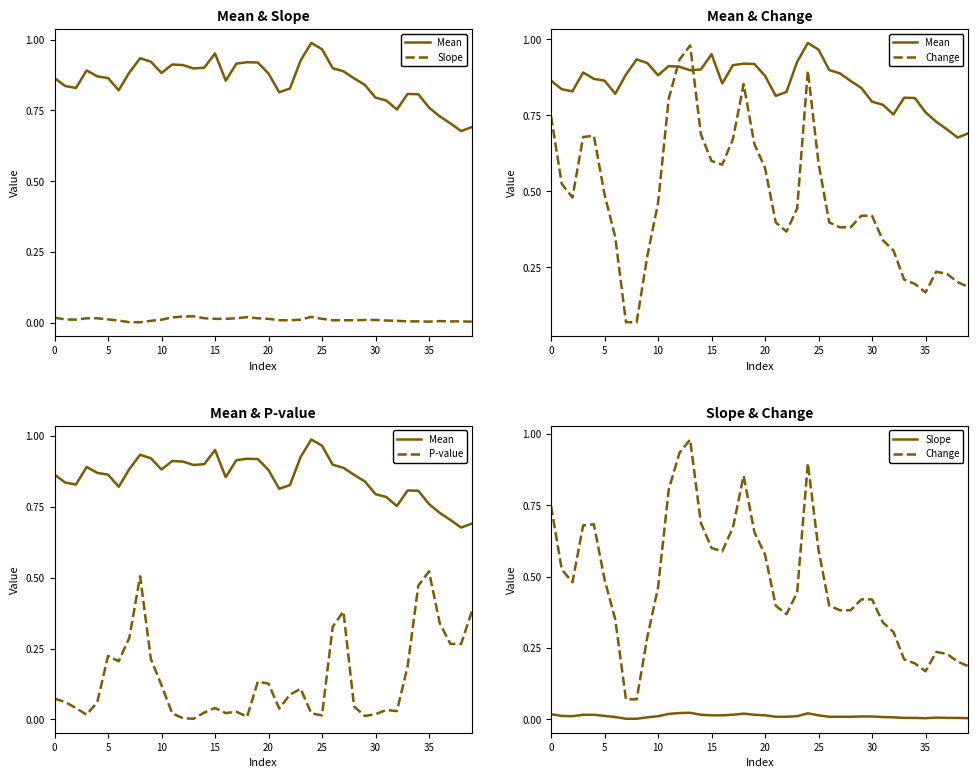

What is the sum of the Change values at 10 and 13?

1.5